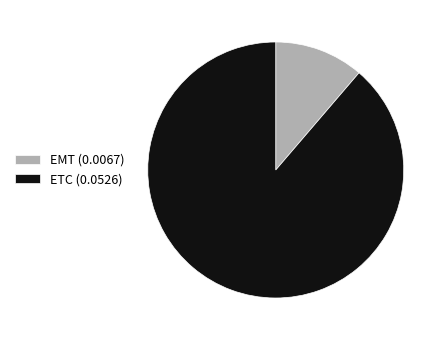

Is the sum of EMT (0.0067) and ETC (0.0526) greater than half?

Yes